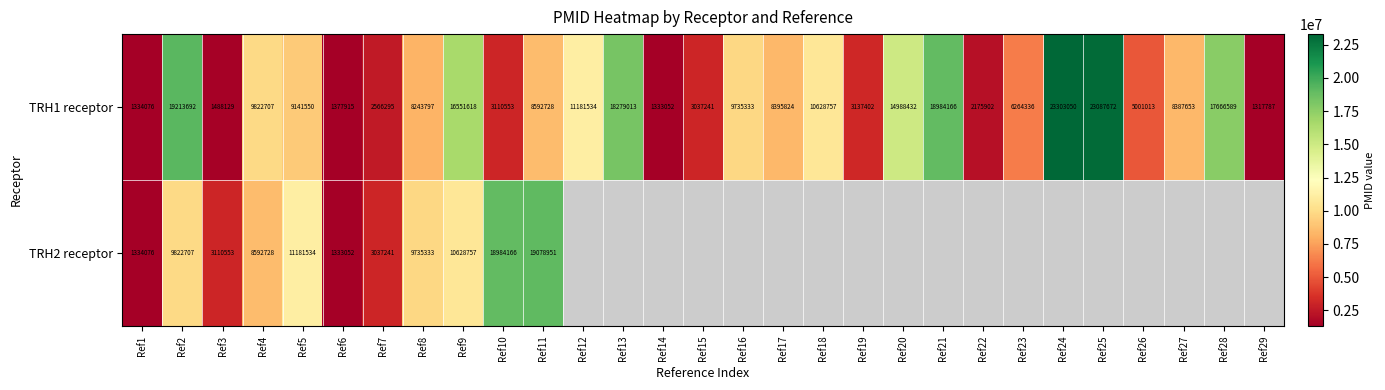

What is the difference between the maximum and minimum values in the TRH1 receptor series?

21985263